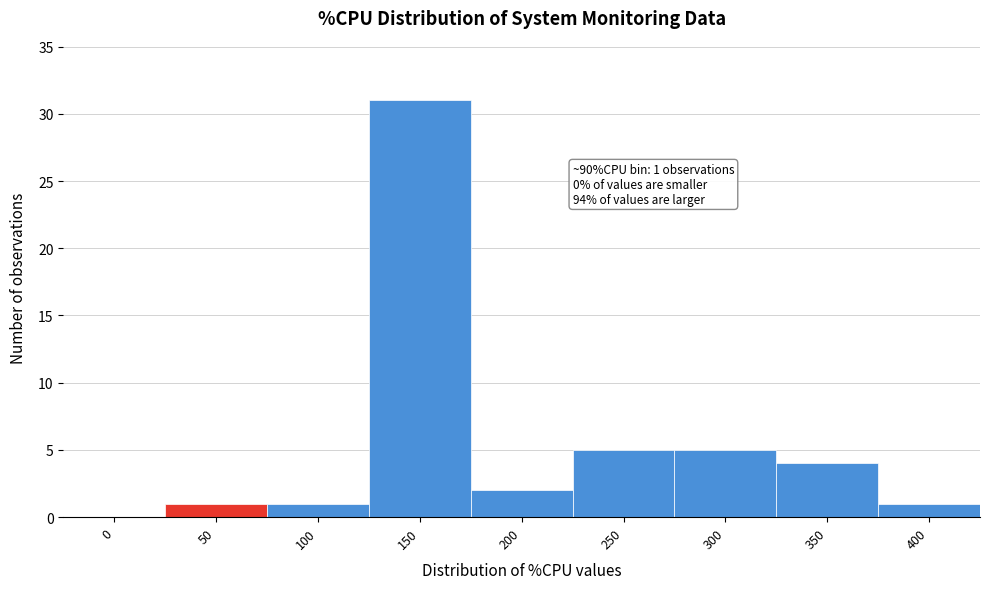

Reading left to right, what are all the values shown in this chart?

0=0	50=1	100=1	150=31	200=2	250=5	300=5	350=4	400=1